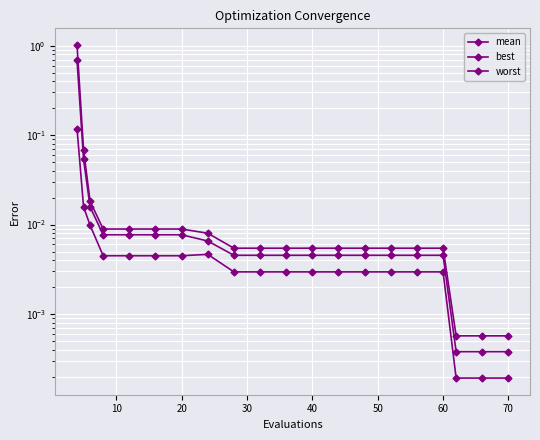

Reading right to left, list all the values displayed in this chart.

mean: 0.0	0.0	0.0	0.0	0.0	0.0	0.0	0.0	0.0	0.0	0.0	0.0	0.0	0.0	0.0	0.0	0.0	0.0	0.1	0.7
best: 0.0	0.0	0.0	0.0	0.0	0.0	0.0	0.0	0.0	0.0	0.0	0.0	0.0	0.0	0.0	0.0	0.0	0.0	0.0	0.1
worst: 0.0	0.0	0.0	0.0	0.0	0.0	0.0	0.0	0.0	0.0	0.0	0.0	0.0	0.0	0.0	0.0	0.0	0.0	0.1	1.0